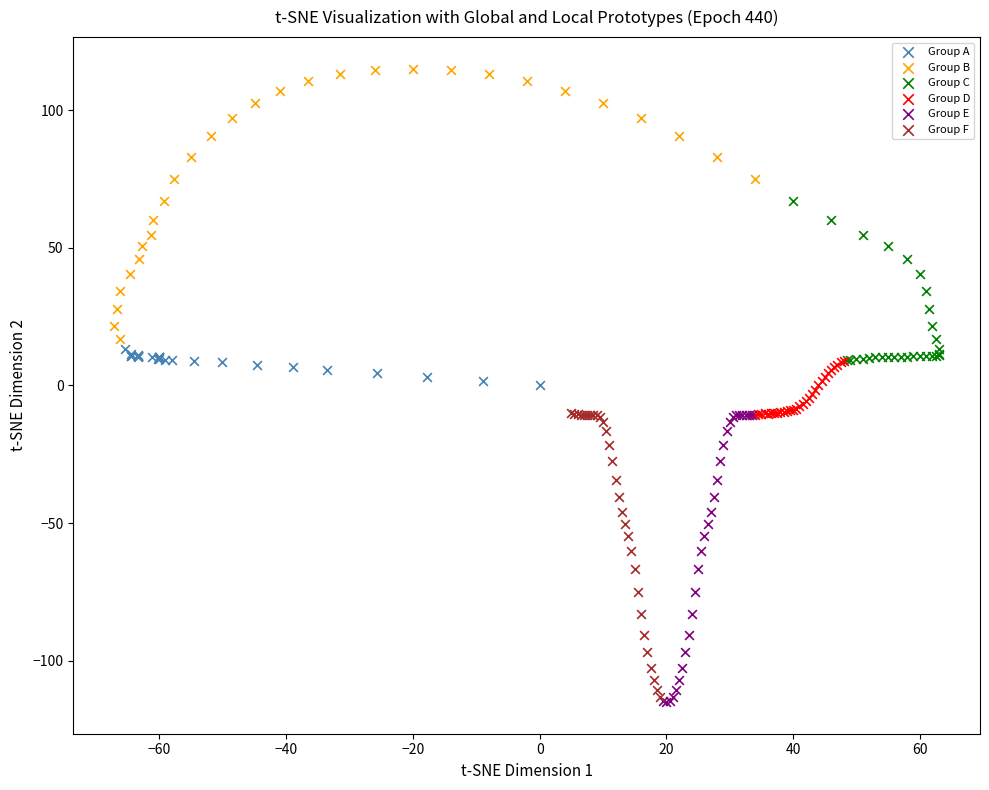

Which series contains the highest Y value?

Group B